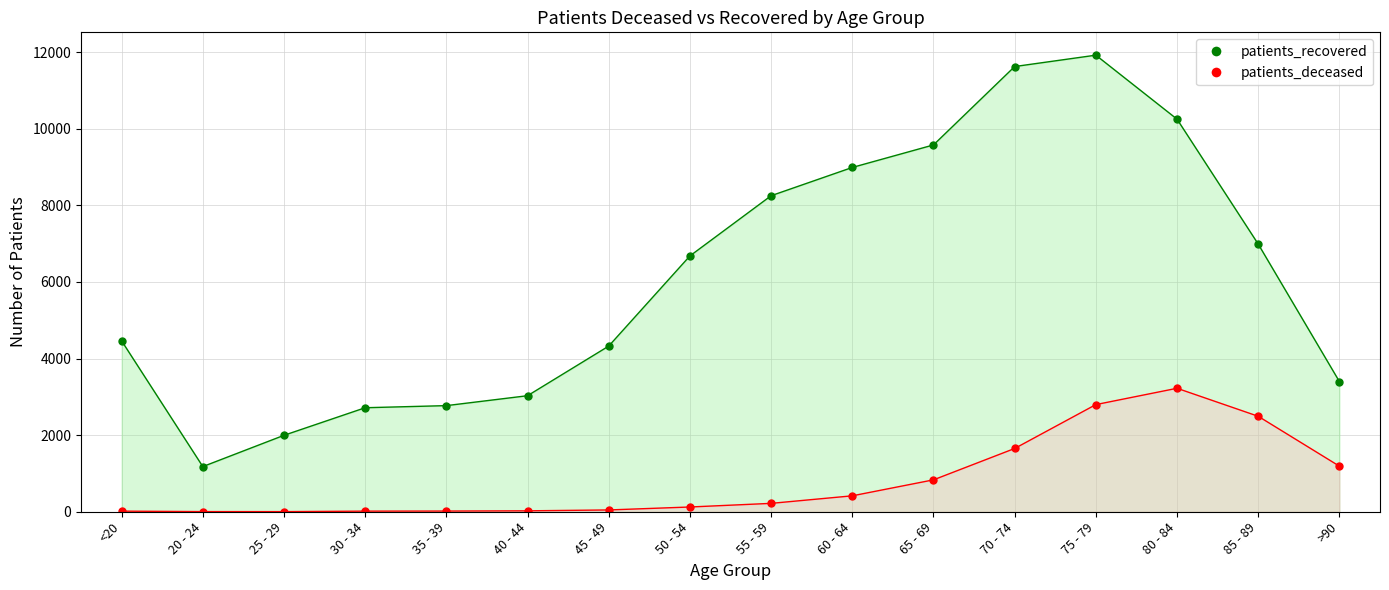

What is the difference between the patients_recovered_line values at 80 - 84 and 75 - 79?

1671